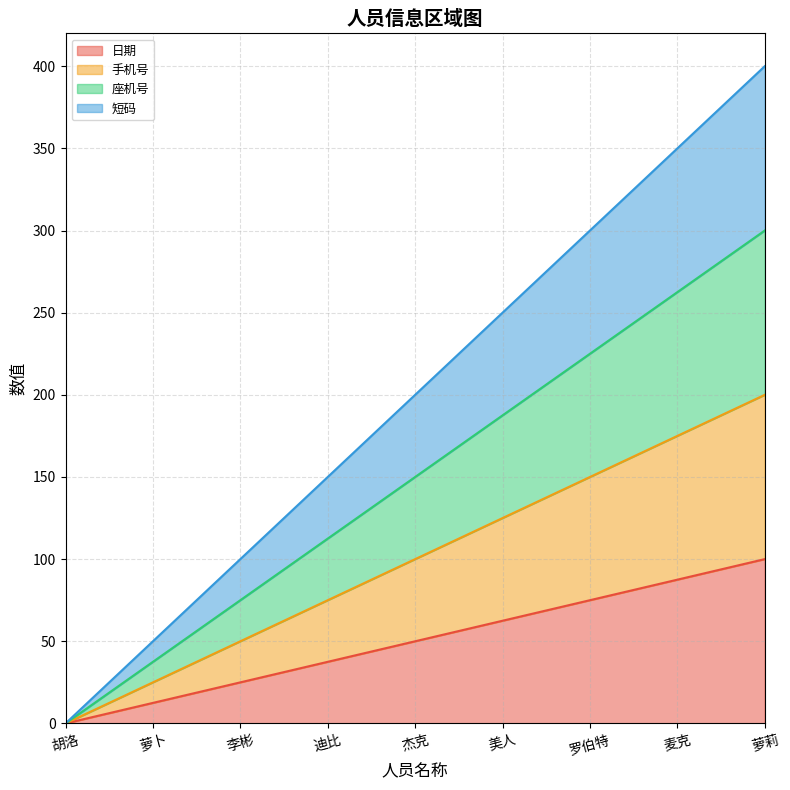

What is the highest value of the 短码 series?

400.0